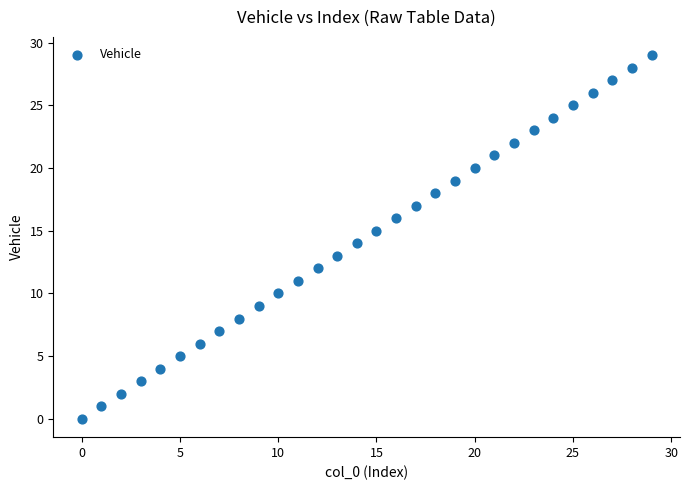

What is the range of Y values (max minus min)?

29